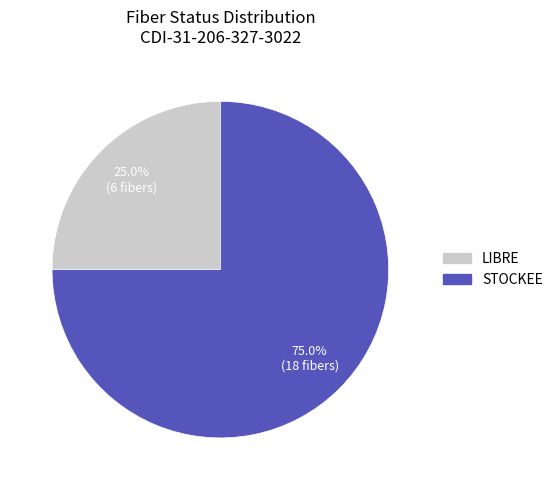

Between LIBRE and STOCKEE, which is larger?

STOCKEE